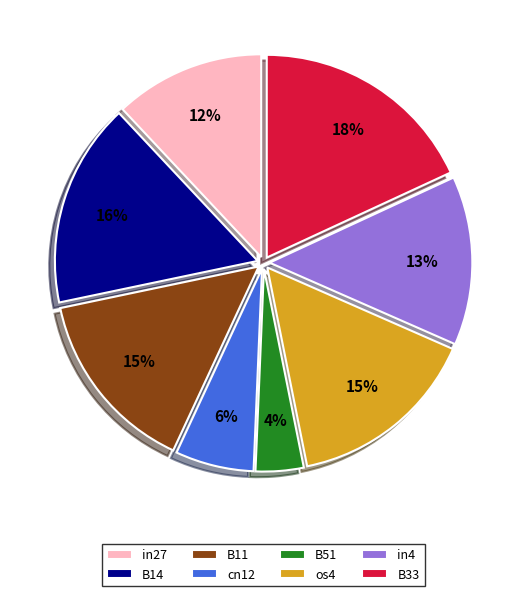

Does B11 represent more than half of the total?

No